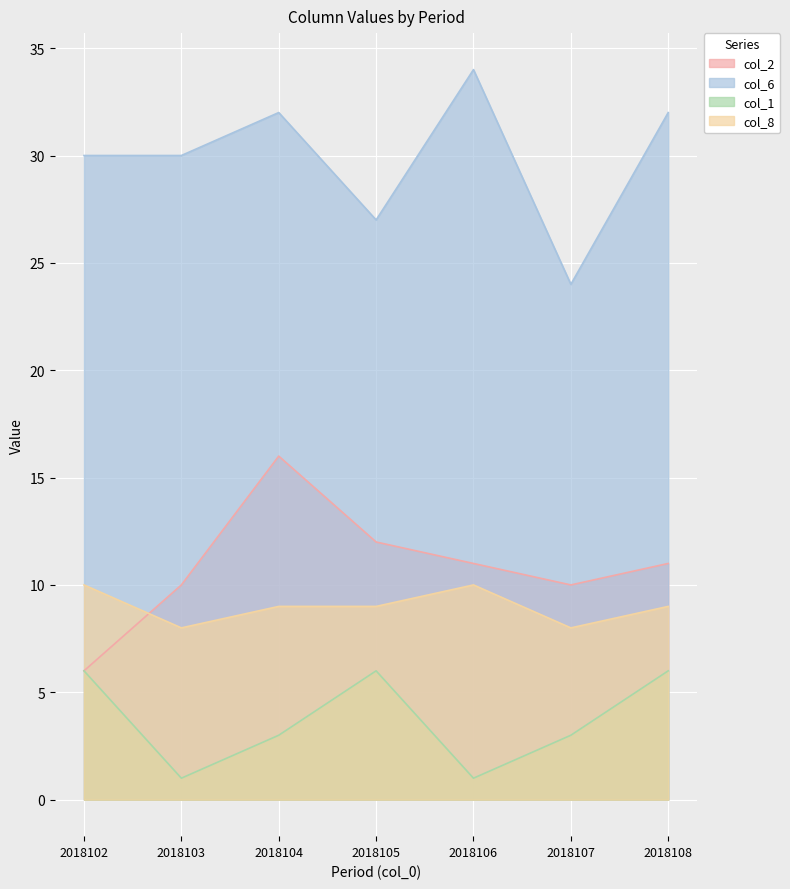

Does the chart display data point markers on the line(s)?

No